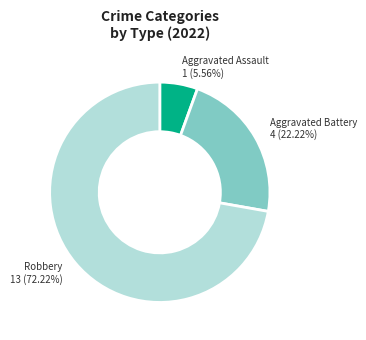

To the nearest percent, what is the average slice percentage?

33%